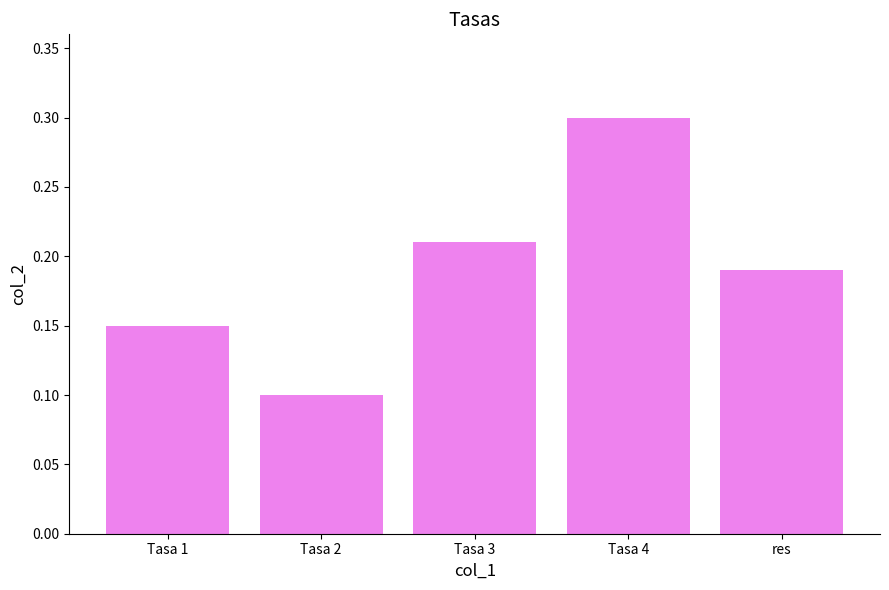

Between Tasa 1 and res, which is larger?

res